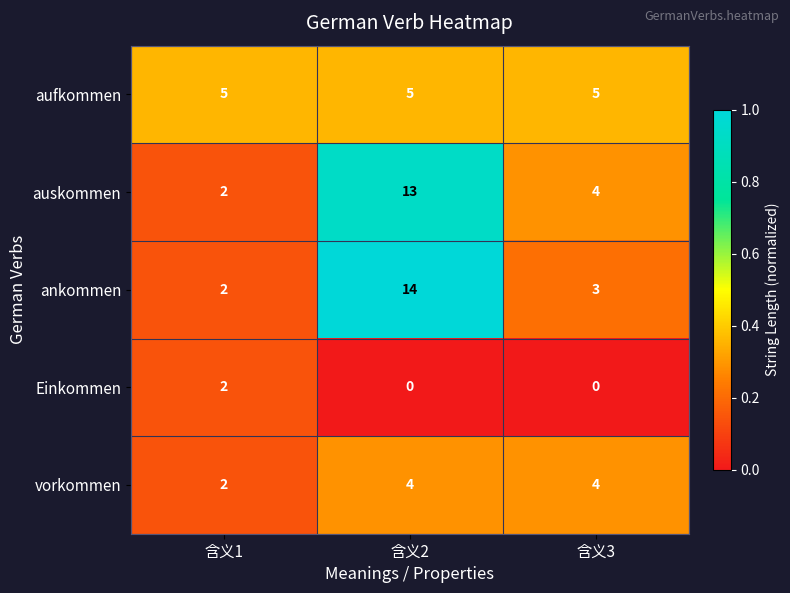

Which series has the largest range (max minus min)?

ankommen